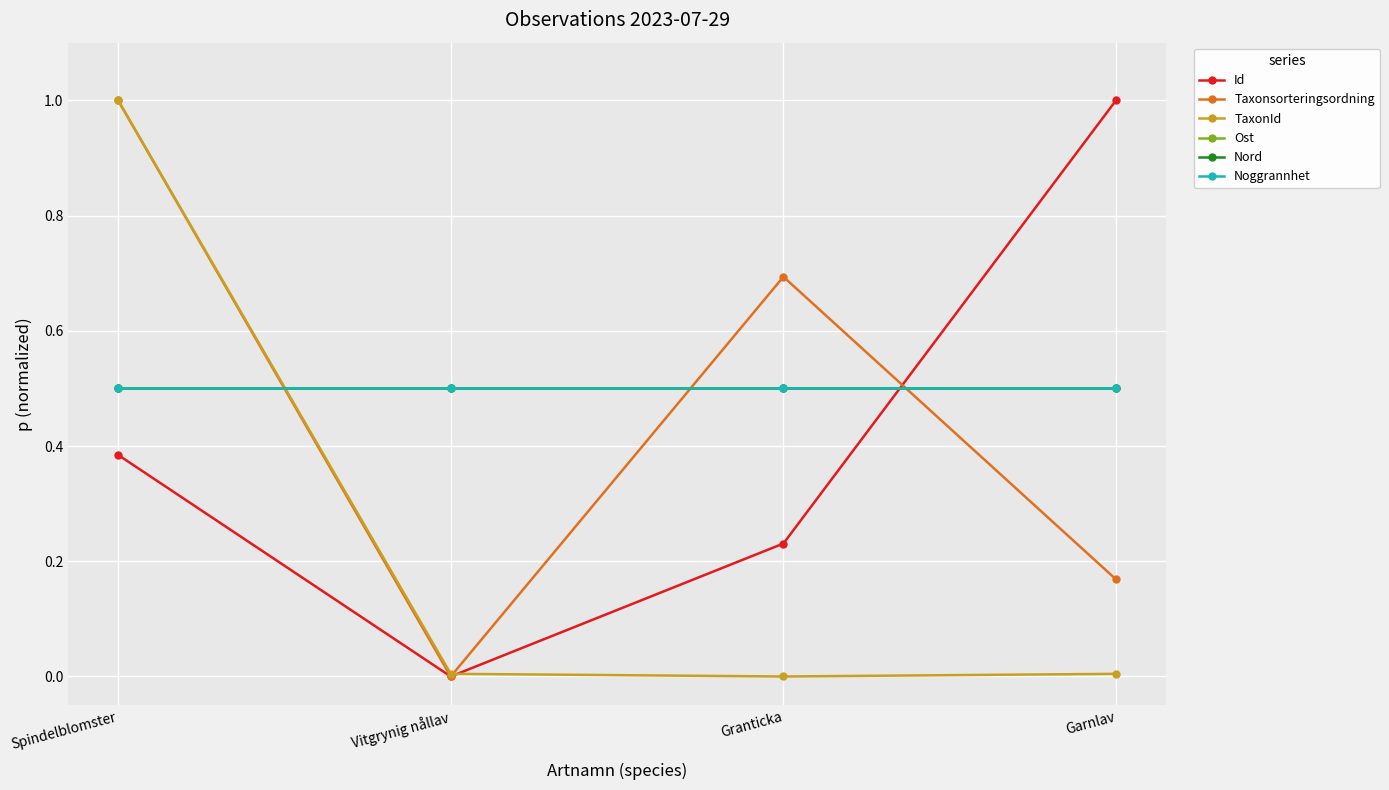

Does the chart have visible grid lines?

Yes